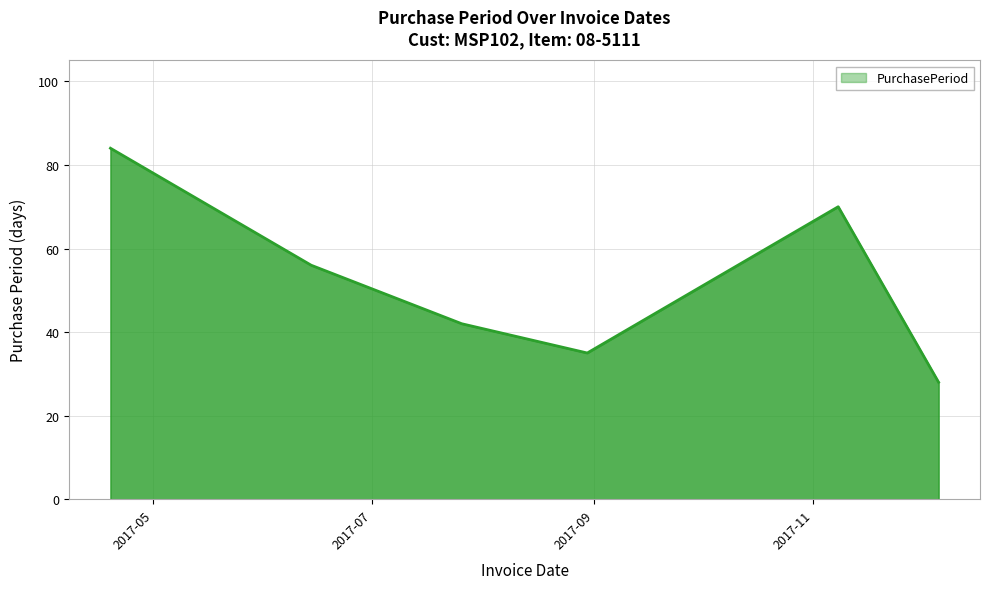

True or false: the data has more than 2 interior local peaks.

False